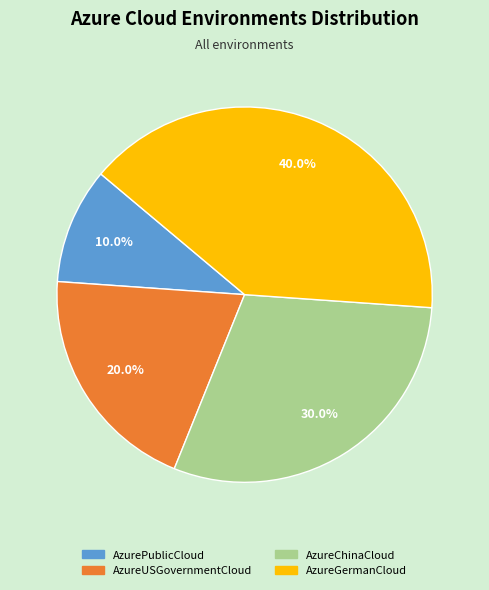

Between AzureGermanCloud and AzurePublicCloud, which is larger?

AzureGermanCloud